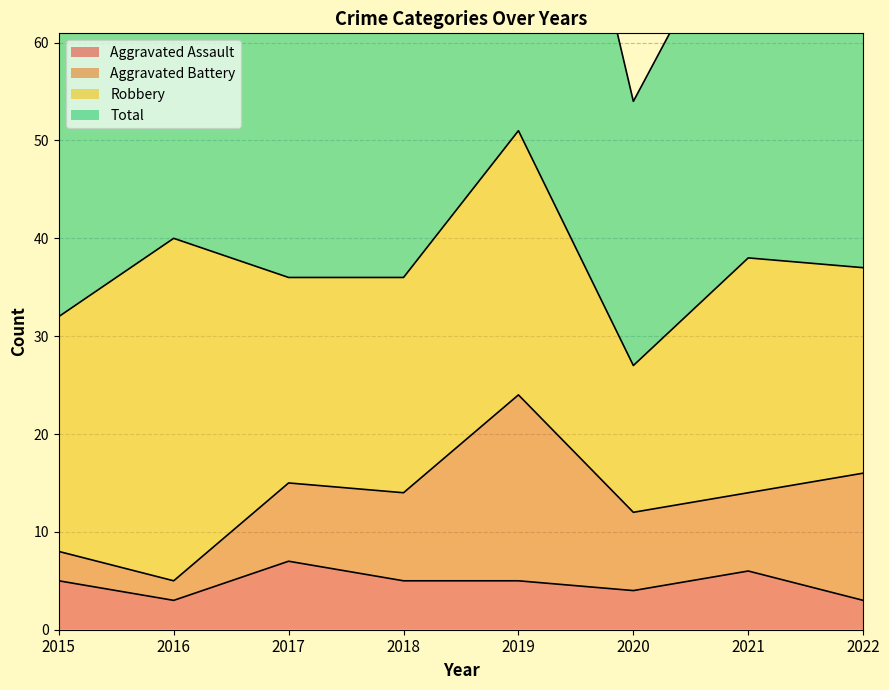

Which category has the lowest value in the Total series?

2020